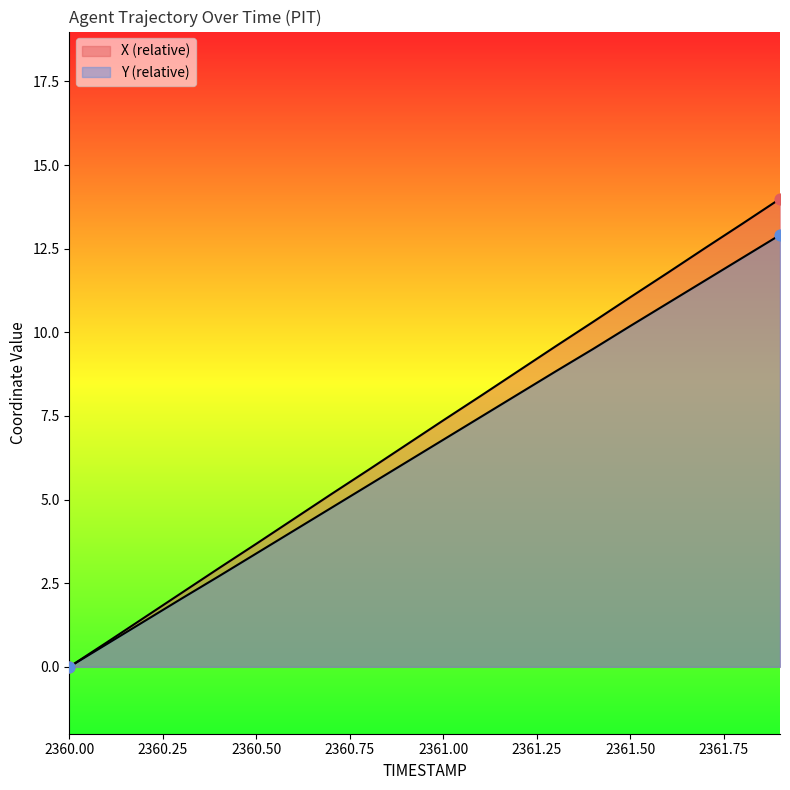

What are all the series names shown in the legend?

X, Y